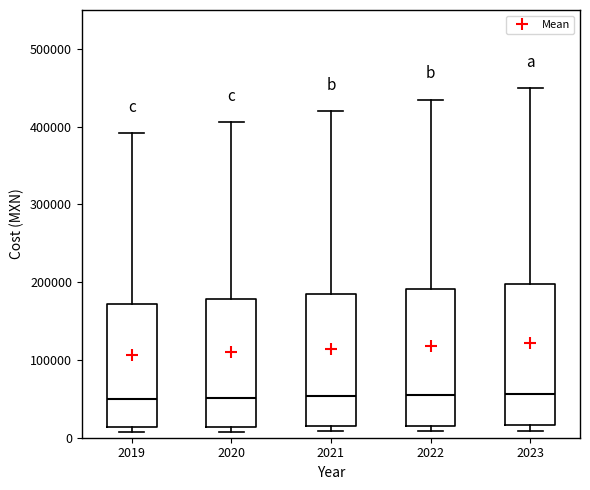

Where is the upper edge of the box at x = 2019 on the y-axis? The values are not printed on the chart, so give them approximately, as read against the axis.

170000